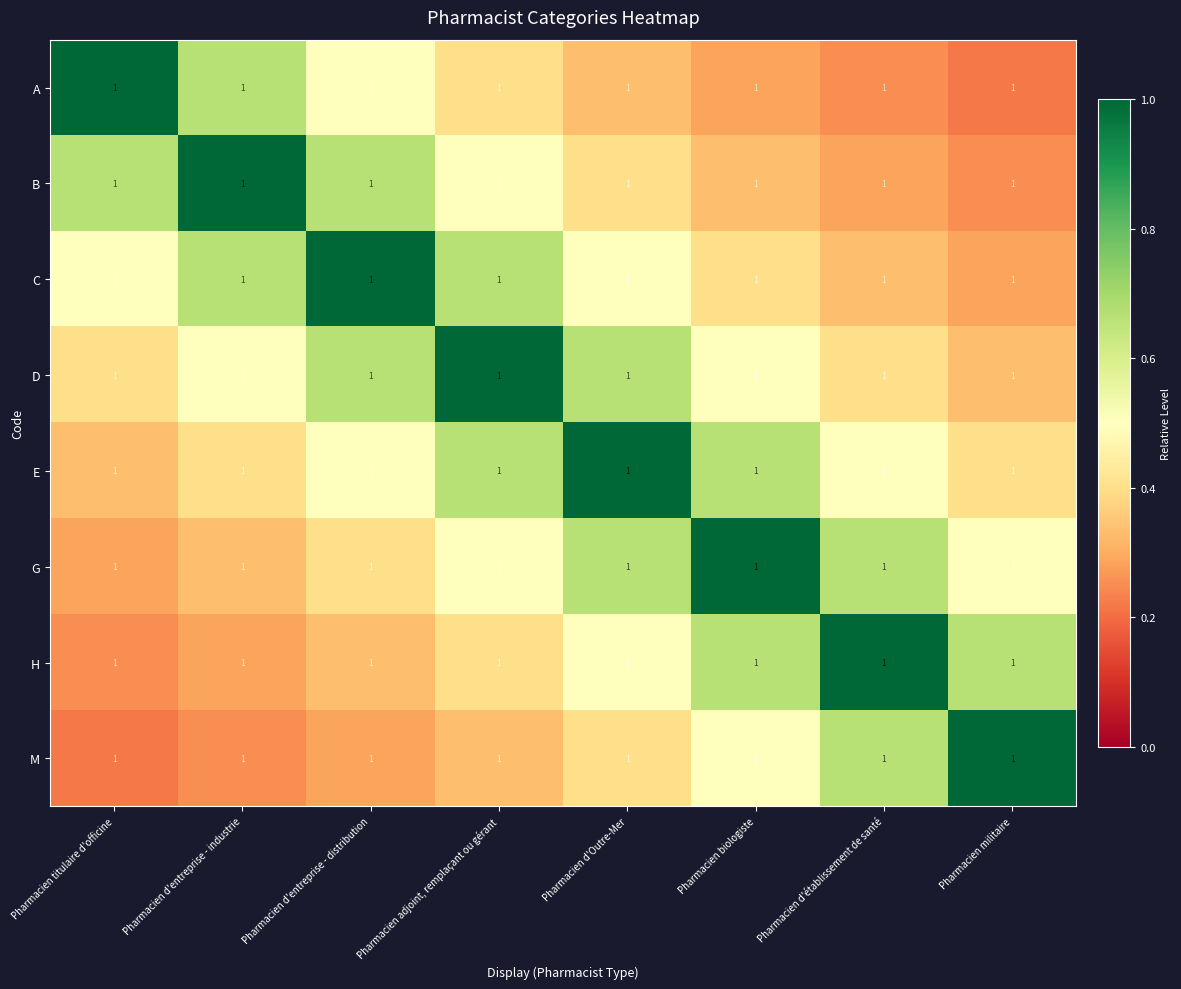

What is the difference between the highest and lowest values at Pharmacien titulaire d'officine?

0.8